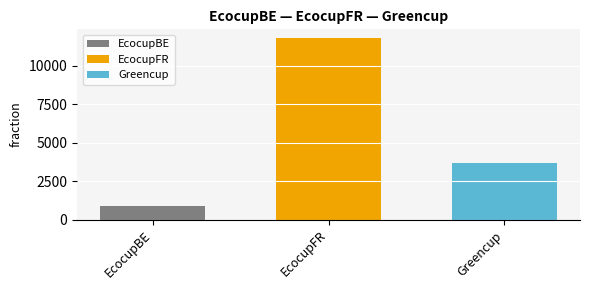

Which series has the largest range (max minus min)?

EcocupBE